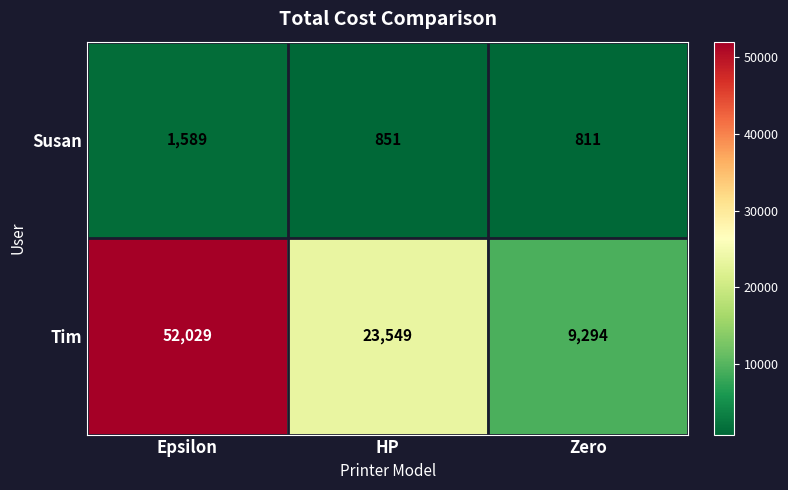

What is the sum of the Tim values at Epsilon and HP?

75578